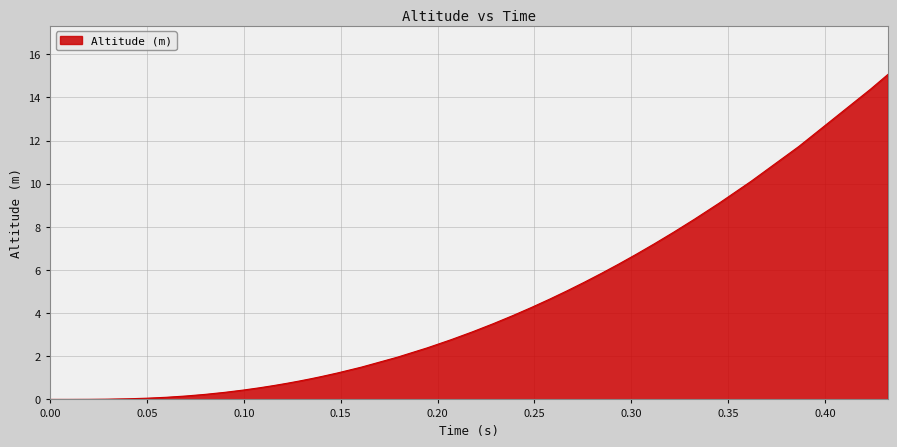

What is the difference between the maximum and minimum values?

15.1